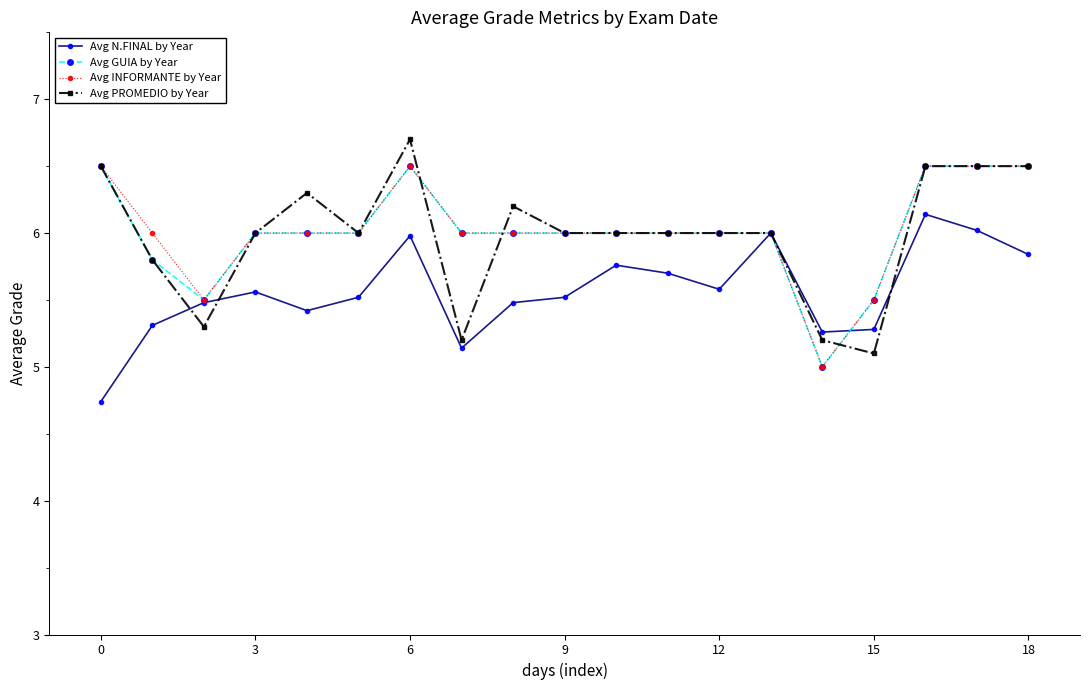

How many data points does each series have?

19